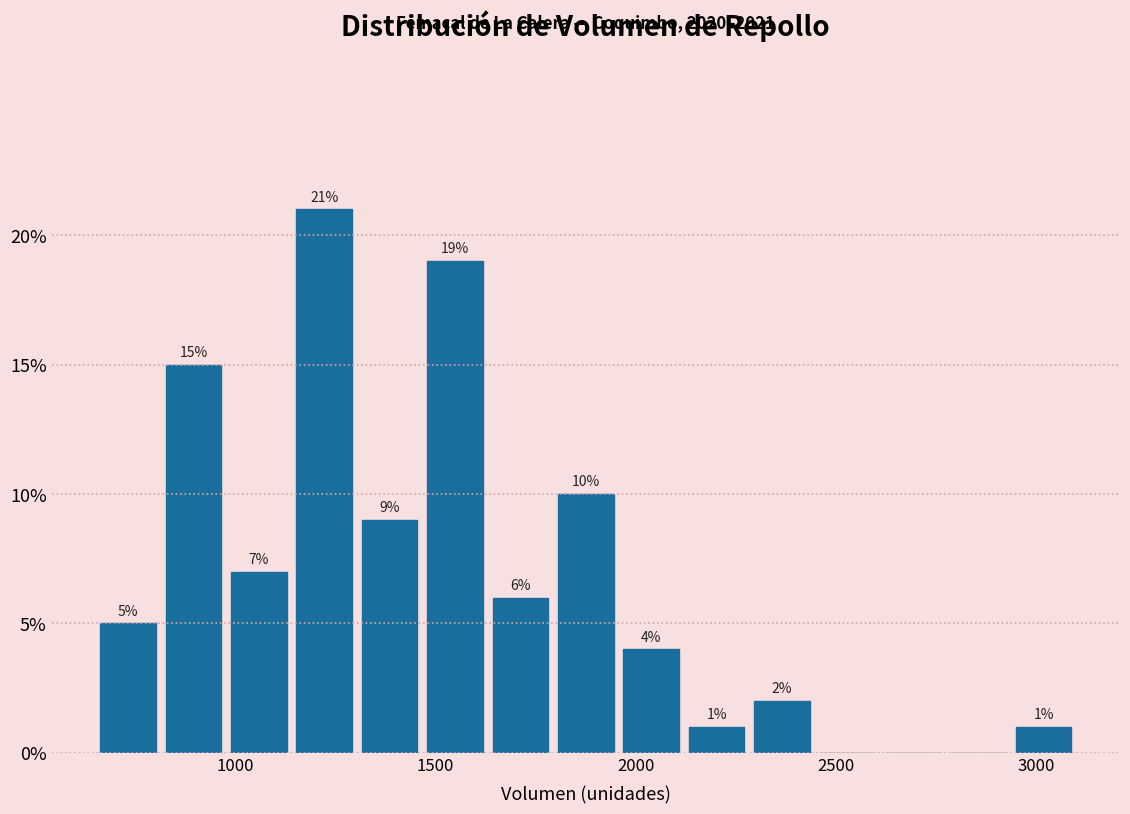

Read against the x-axis, roughly where is the centre of the tallest bar?

1200